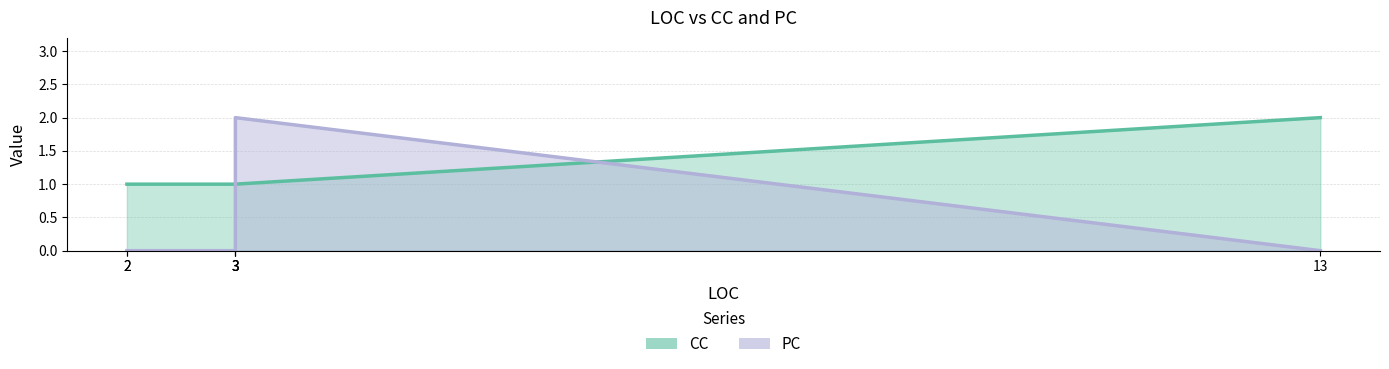

True or false: PC has a value of 0 at 3.

False